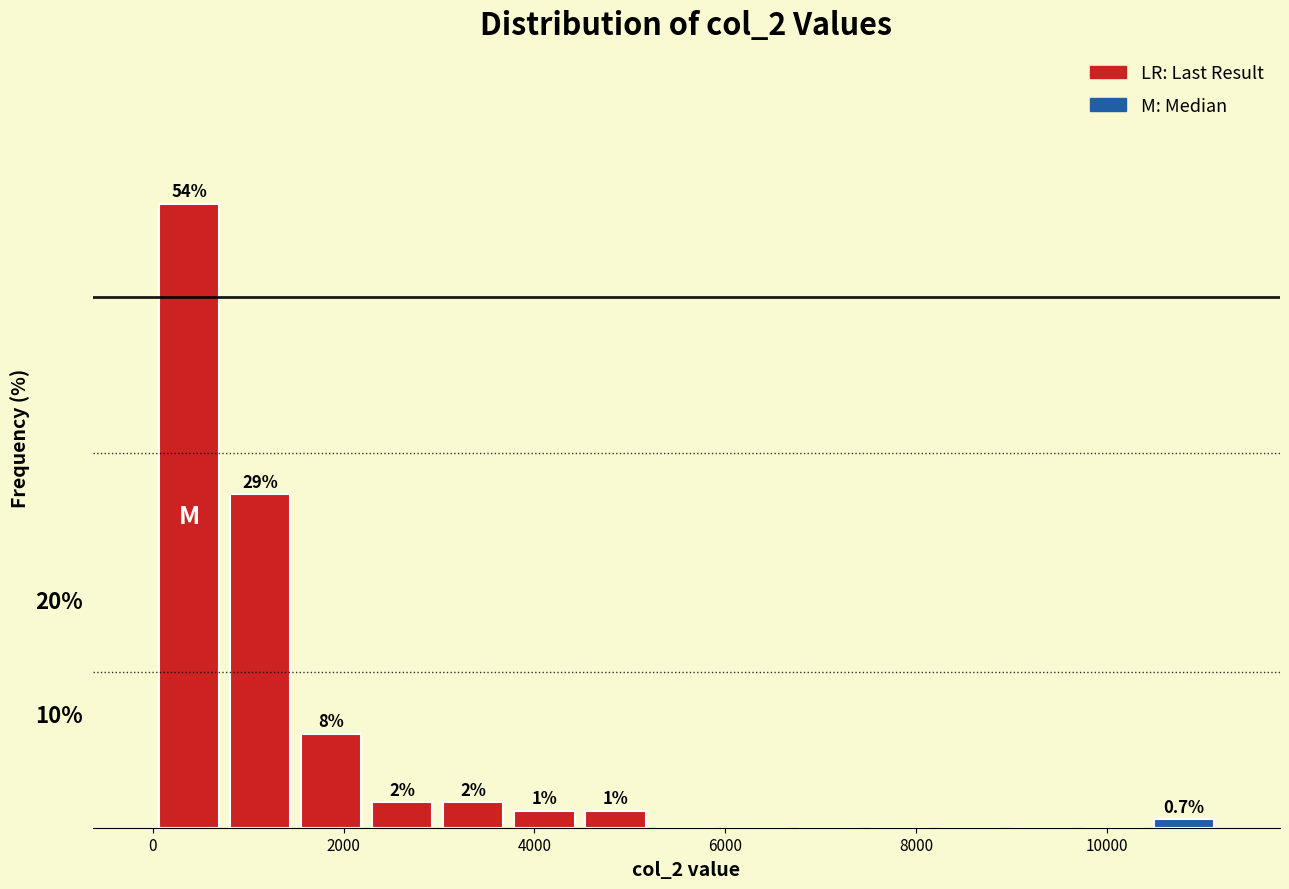

Around what value on the x-axis is the tallest bar? Give the approximate position of its centre, as read against the axis.

400